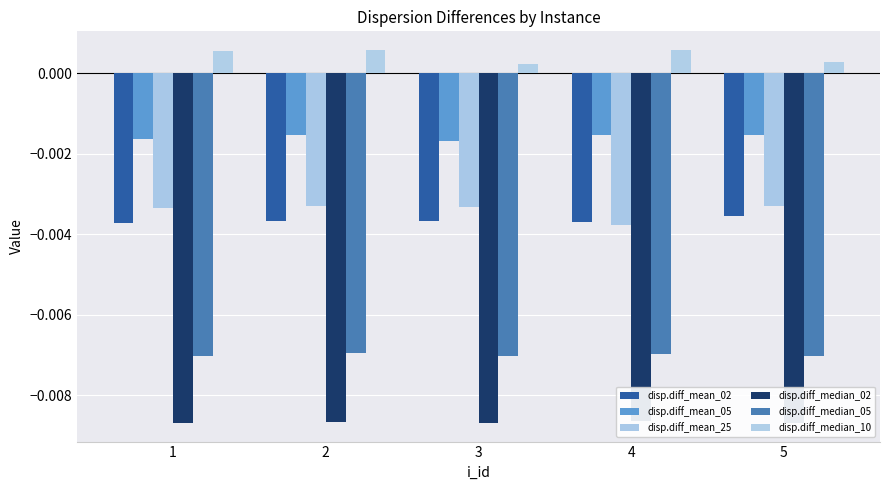

At how many categories does at least one series exceed 0?

5